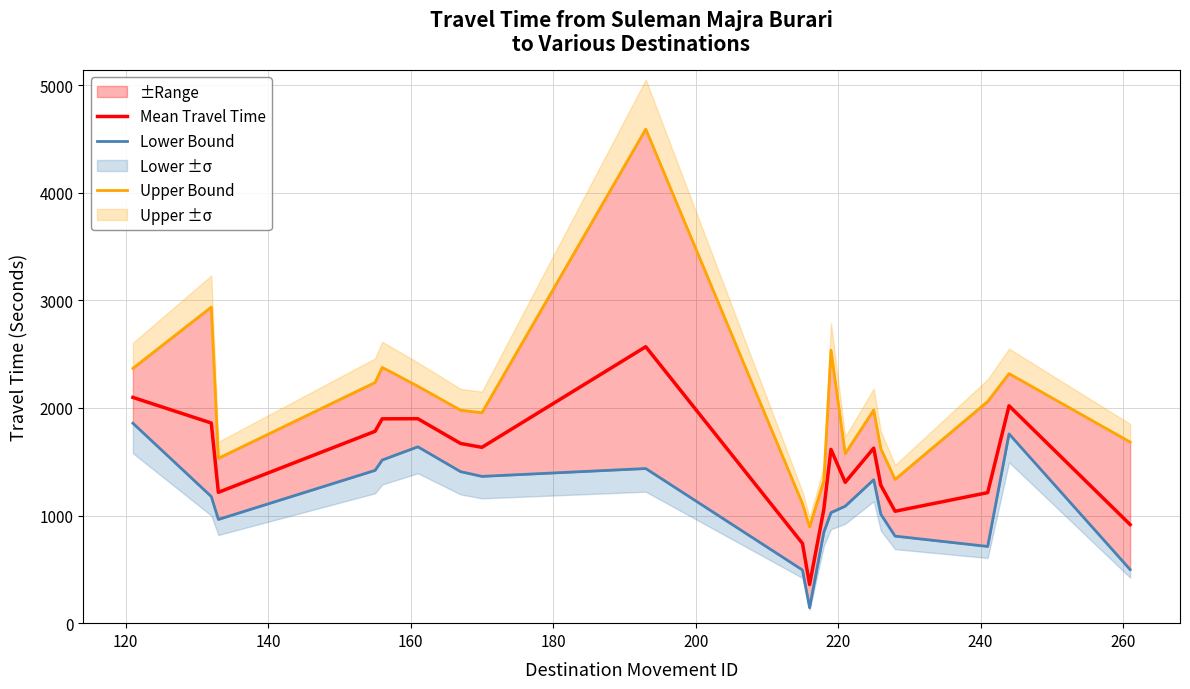

What is the highest value of the Mean Travel Time series?

2569